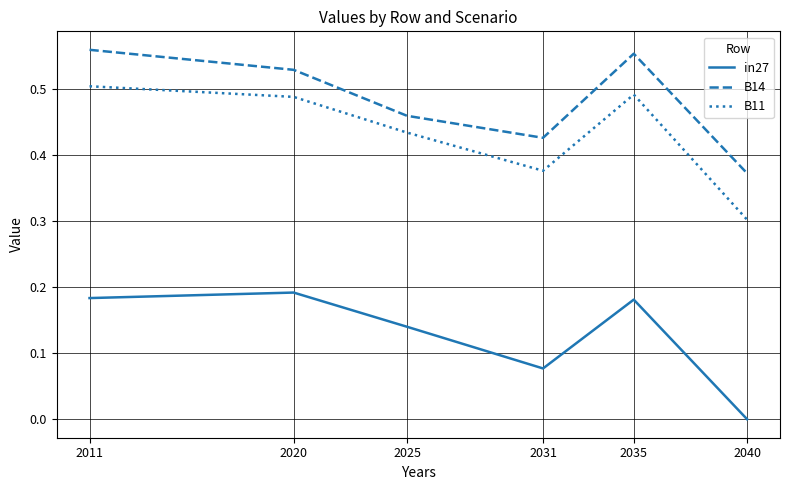

Is the value of B11 at 2040 greater than the value of in27 at 2040?

Yes